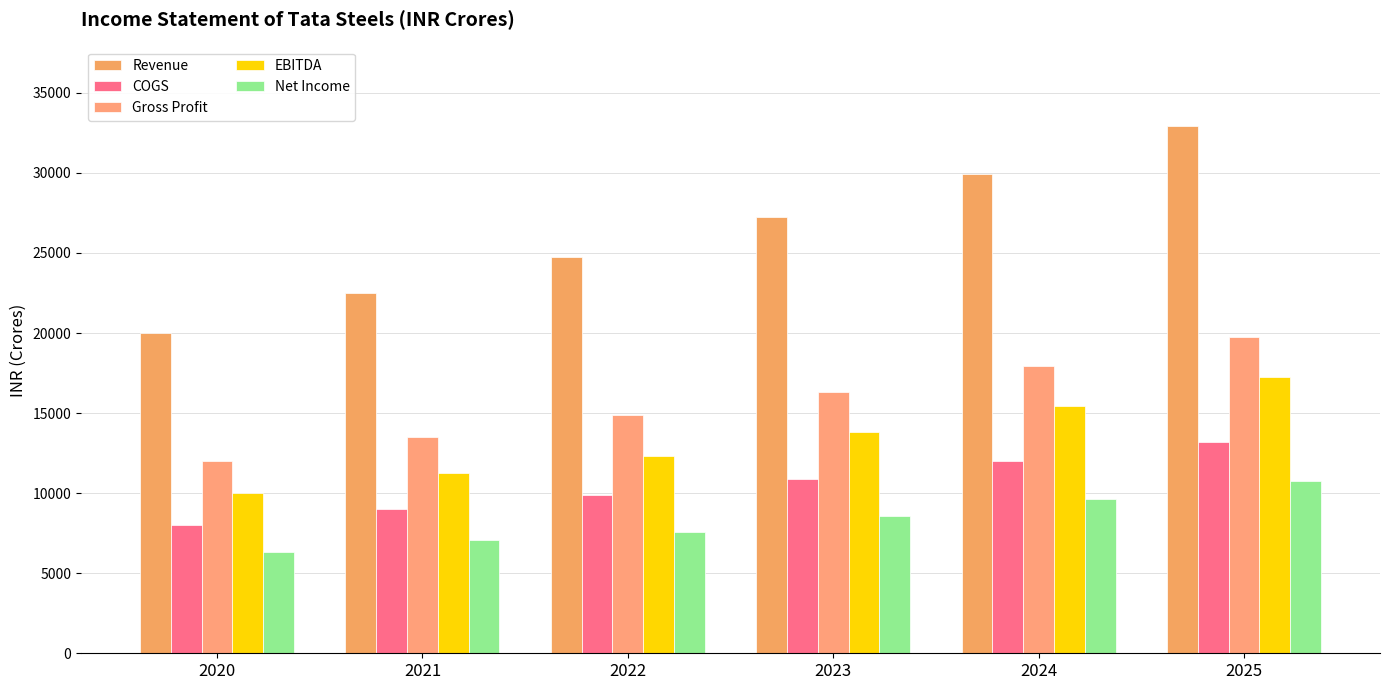

What is the sum of all COGS values?

62945.9